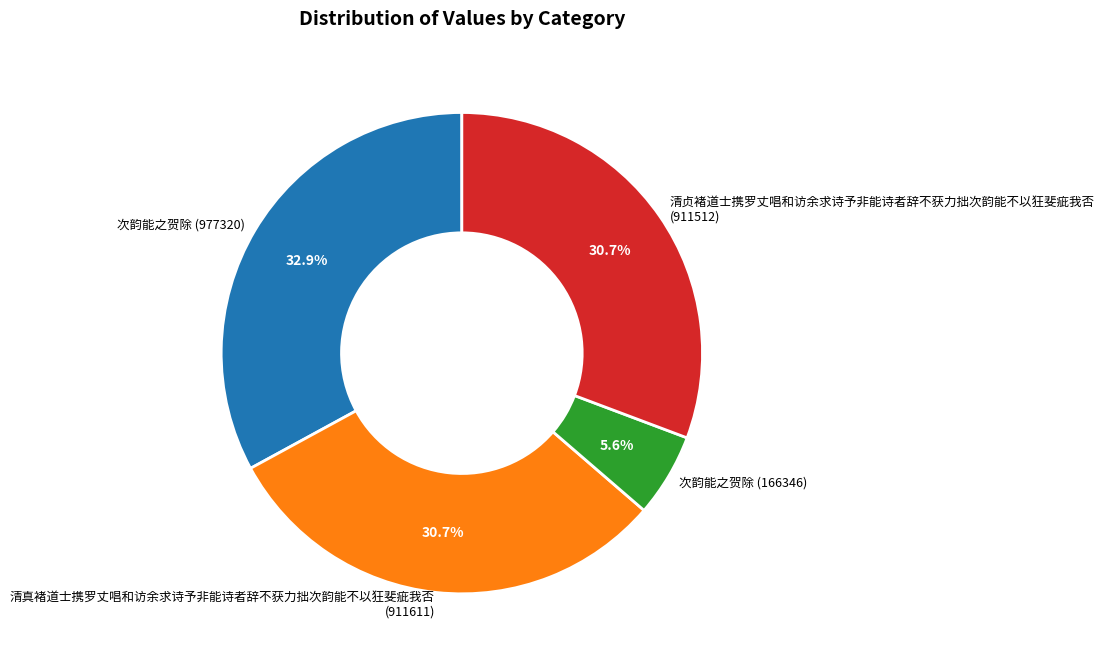

To the nearest percent, what is the difference between the largest and smallest slice percentages?

27%